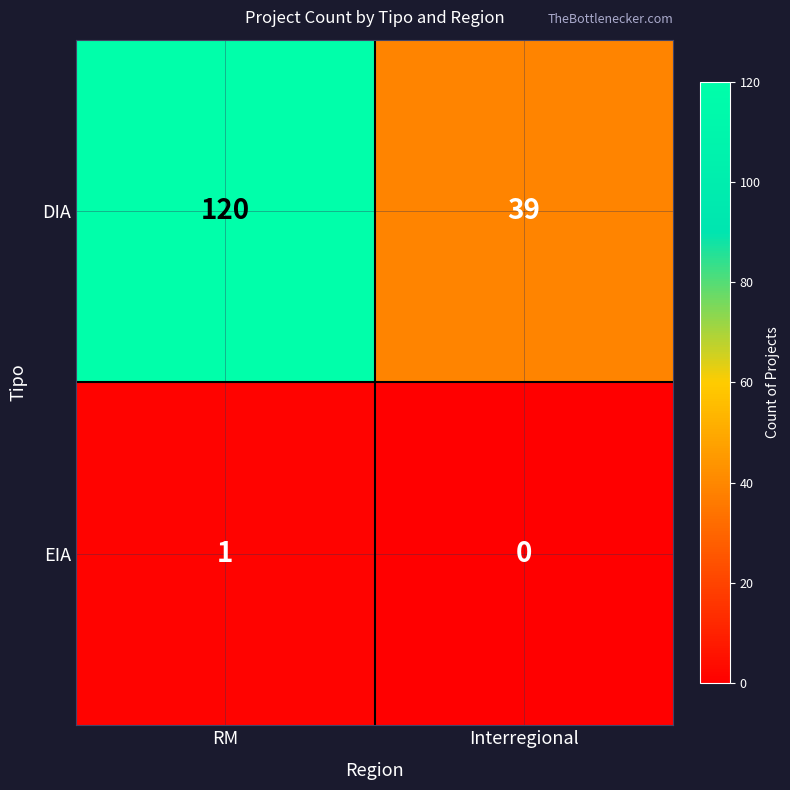

At which category does the chart reach its peak across all series?

RM